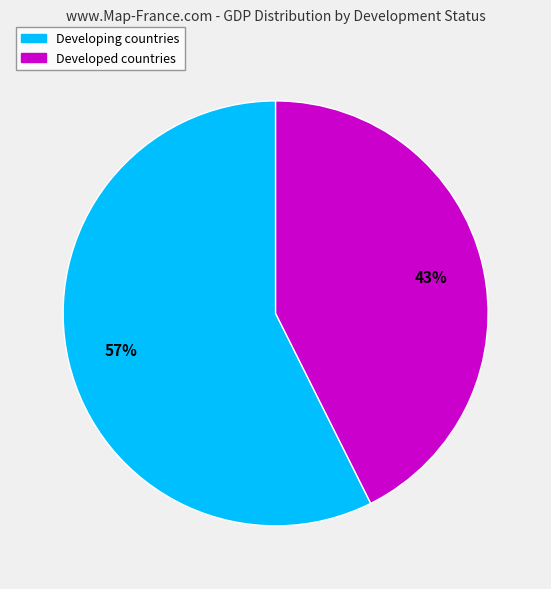

Combined, do Developing countries and Developed countries account for over 50%?

Yes